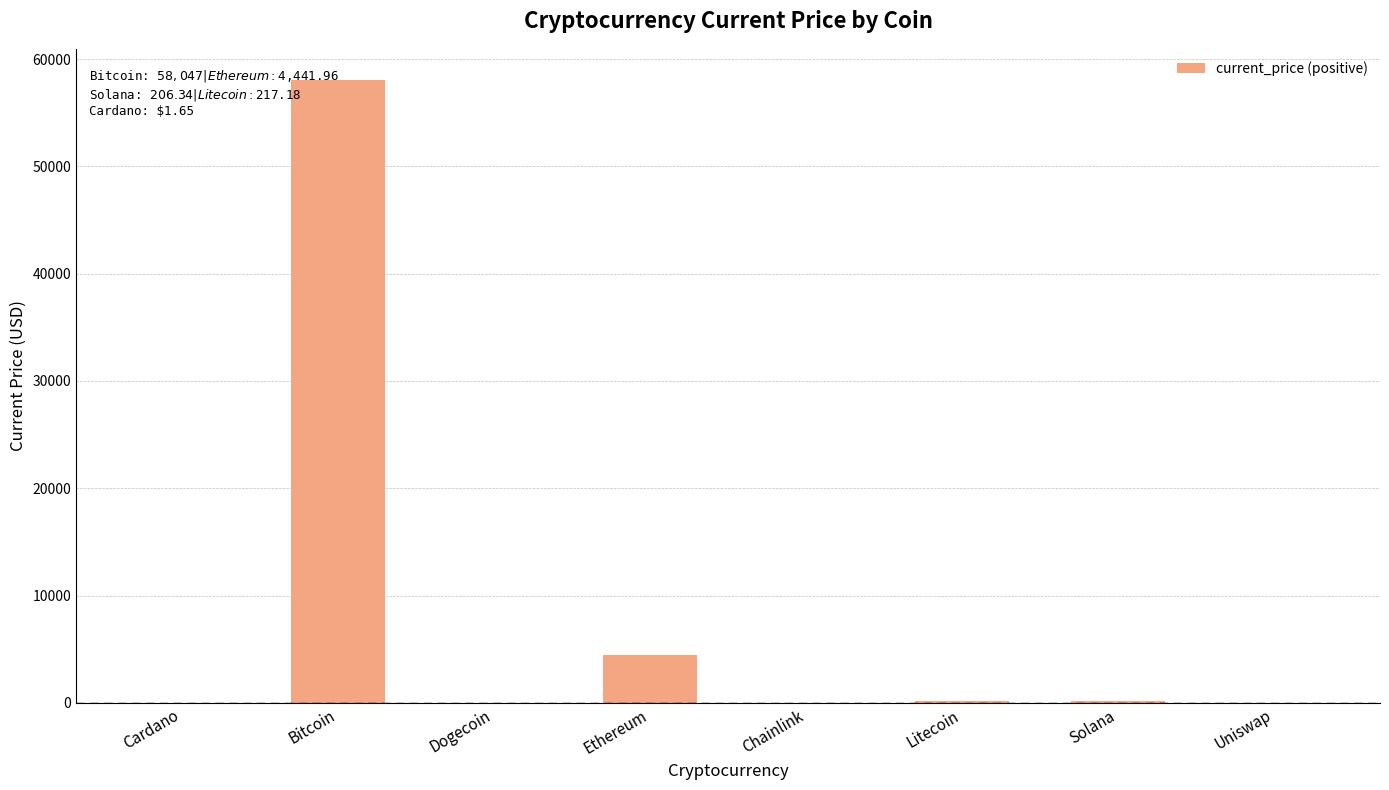

Where is the data nearest to the value 29023?

Ethereum